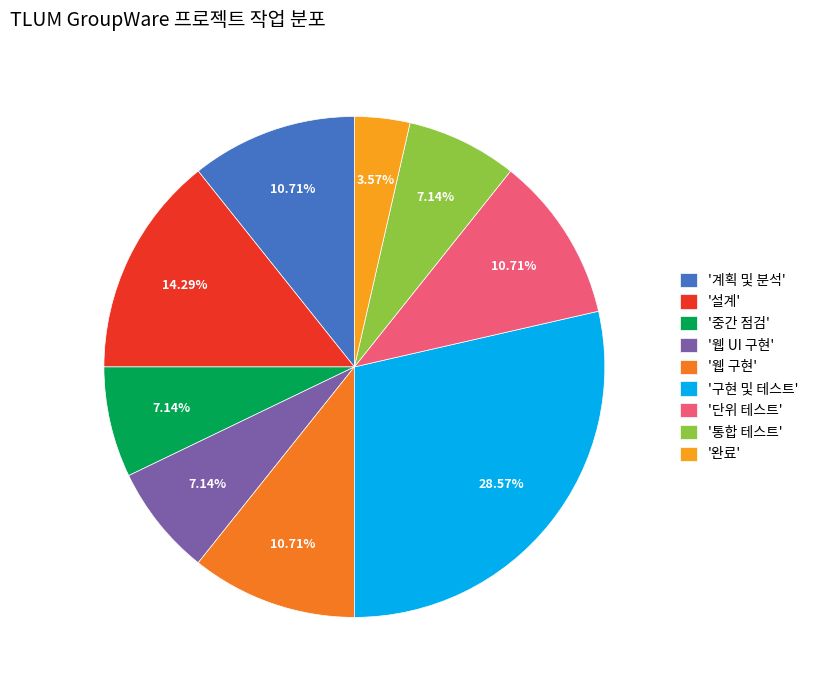

What is the largest slice in the pie chart?

'구현 및 테스트'